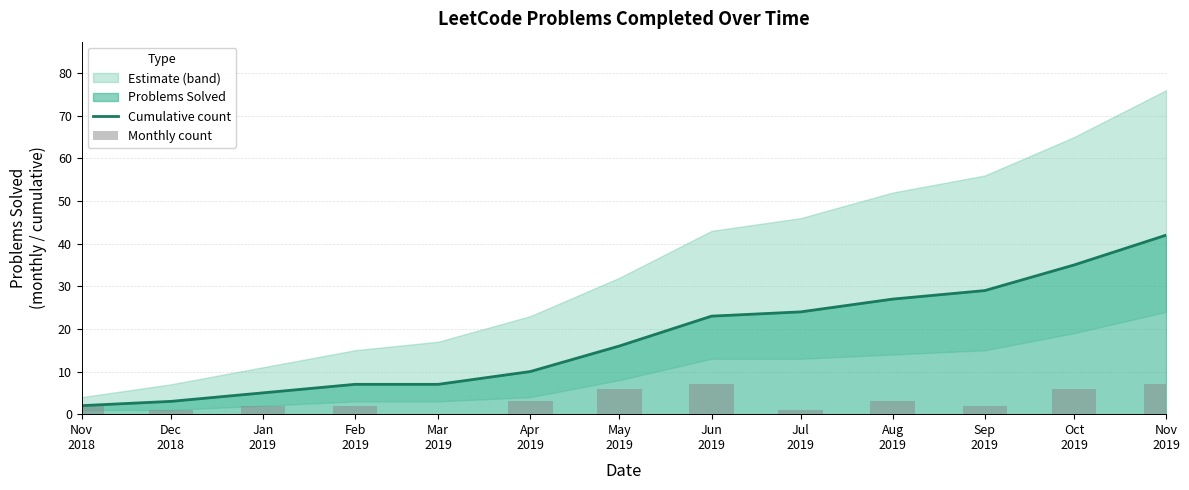

What is the label of the 5th bar from the right?

Jul
2019